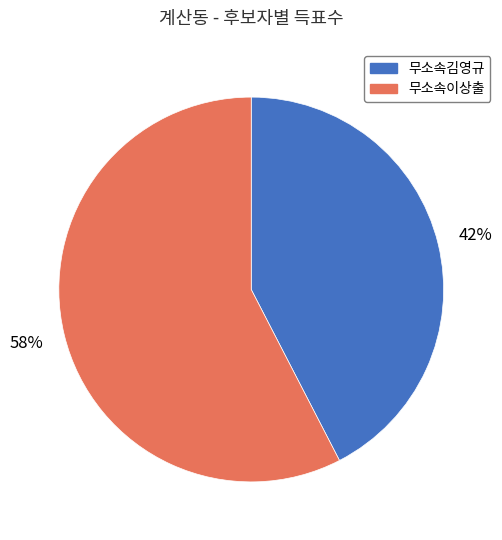

Is the sum of 무소속김영규 and 무소속이상출 greater than half?

Yes